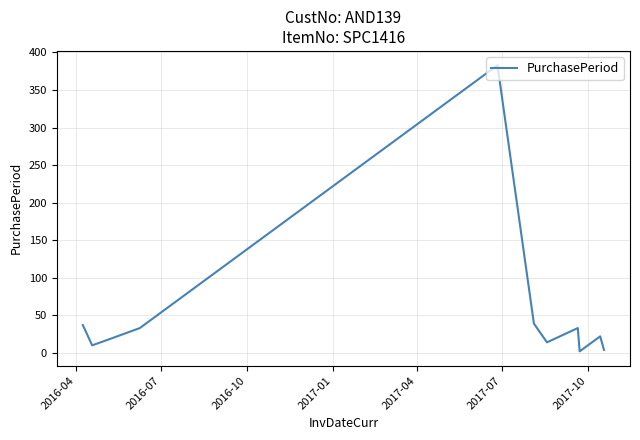

What is the greatest value displayed?

383